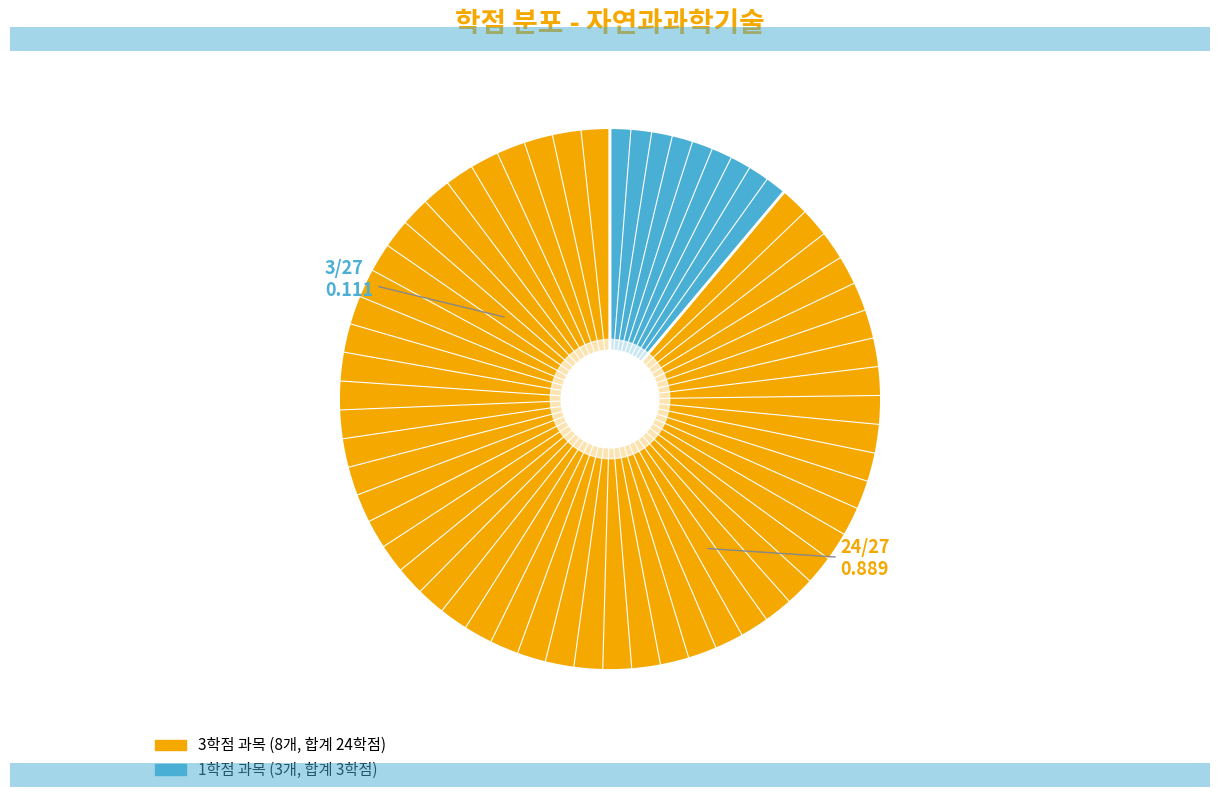

Is there any slice that represents more than half of the pie?

Yes